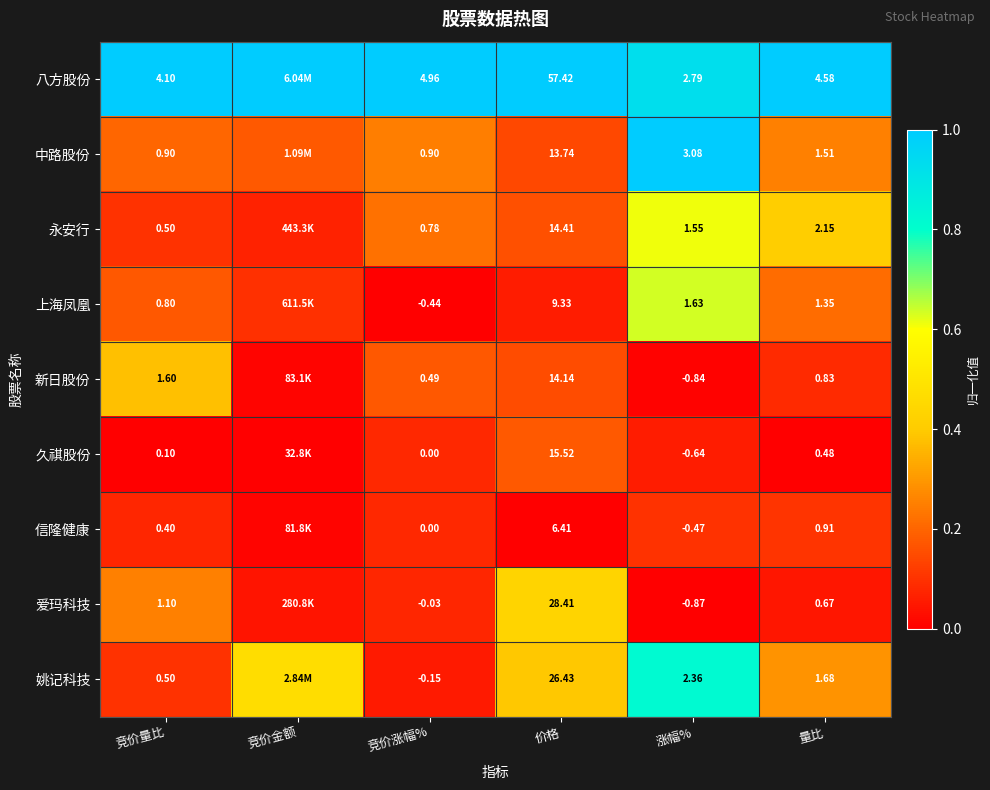

Rank the series at 涨幅% from lowest to highest value.

爱玛科技, 新日股份, 久祺股份, 信隆健康, 永安行, 上海凤凰, 姚记科技, 八方股份, 中路股份